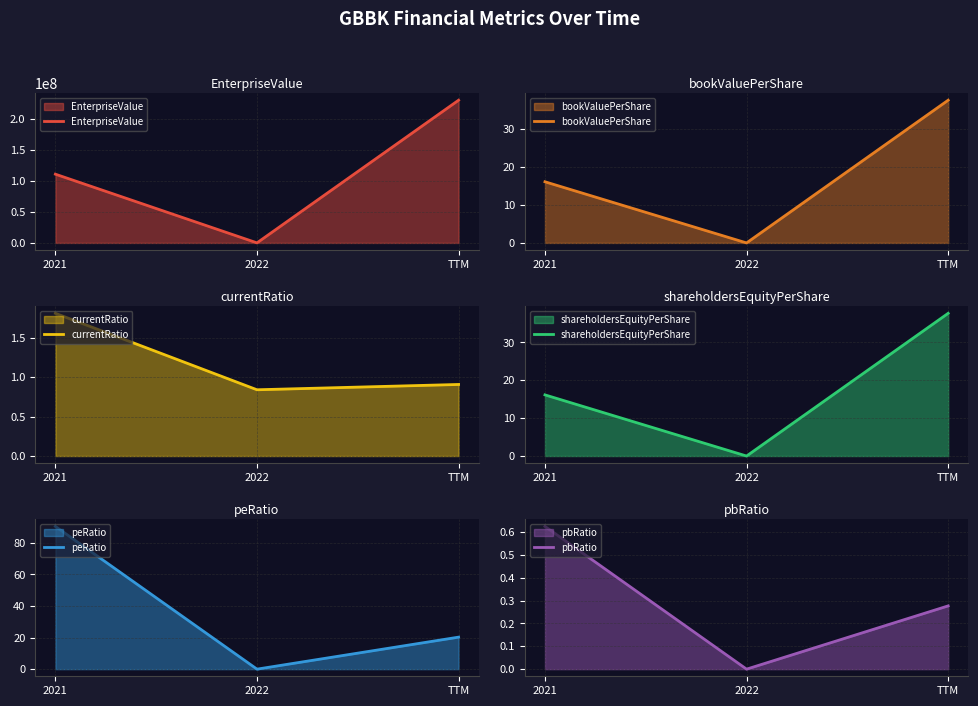

How many lines are shown in the chart?

6